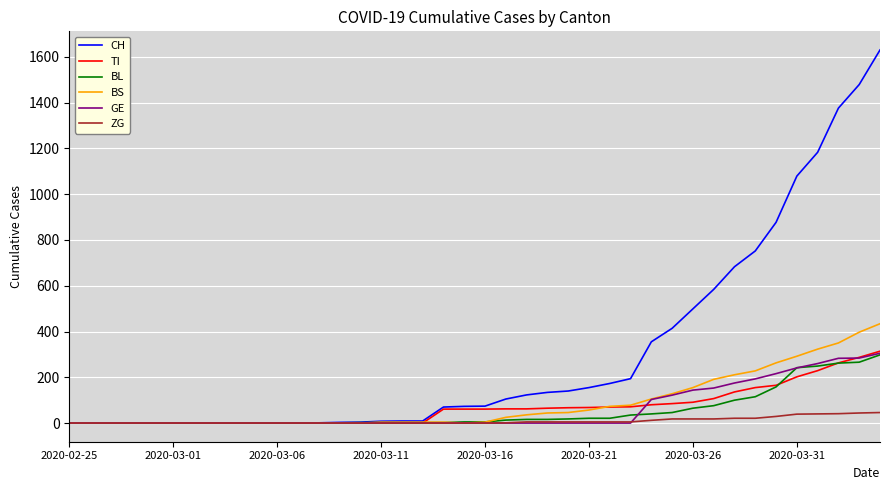

Which series has the widest spread of values?

CH